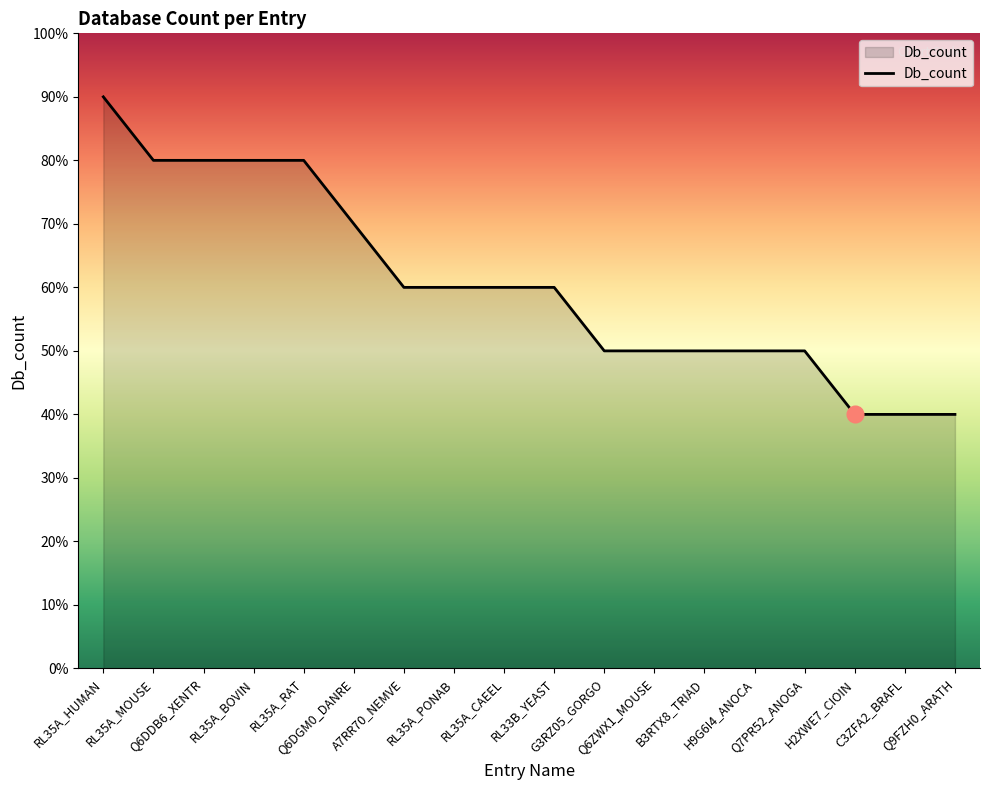

What is the value of the 12th point from the left?

5